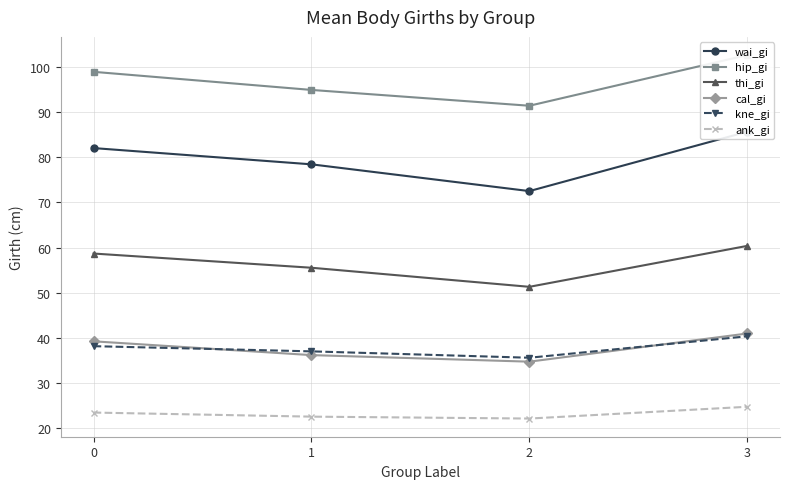

How many data points in ank_gi are above 23?

2